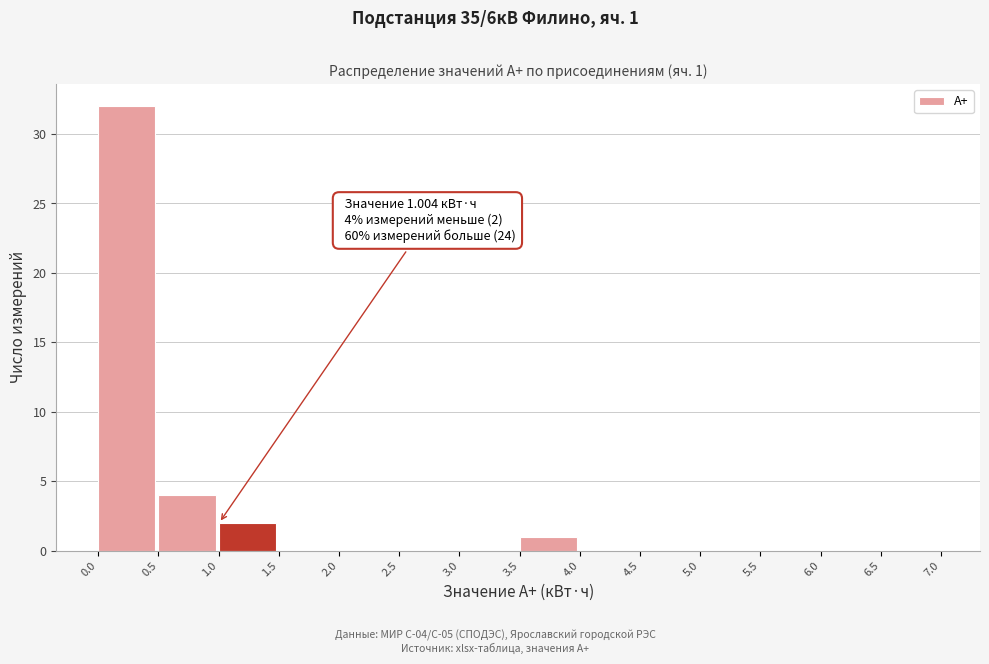

Which range on the x-axis has the tallest bar?

0.0 to 0.5